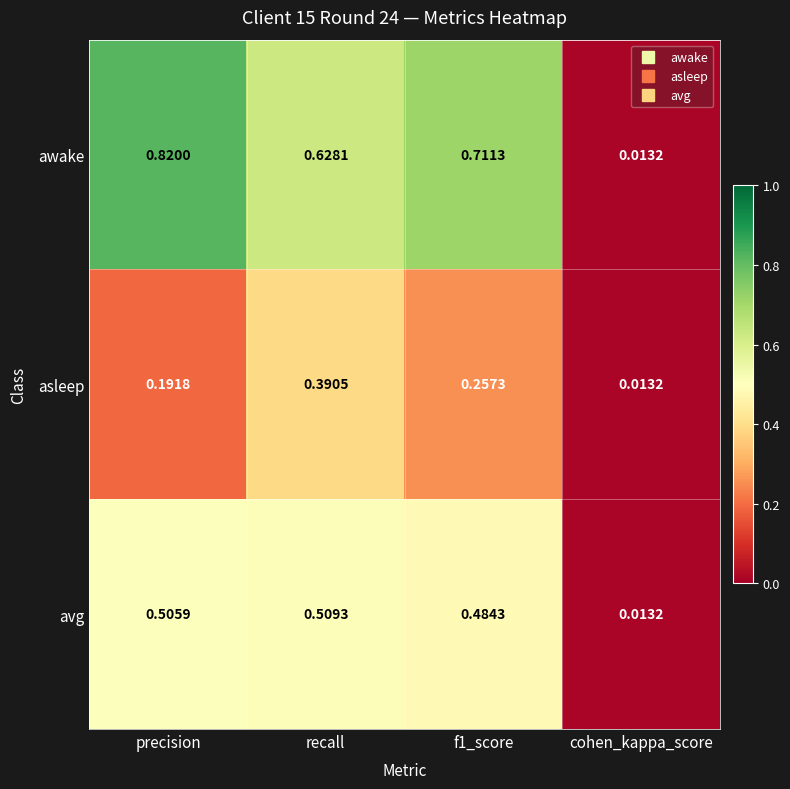

List the series in order of their overall mean, highest first.

awake, avg, asleep